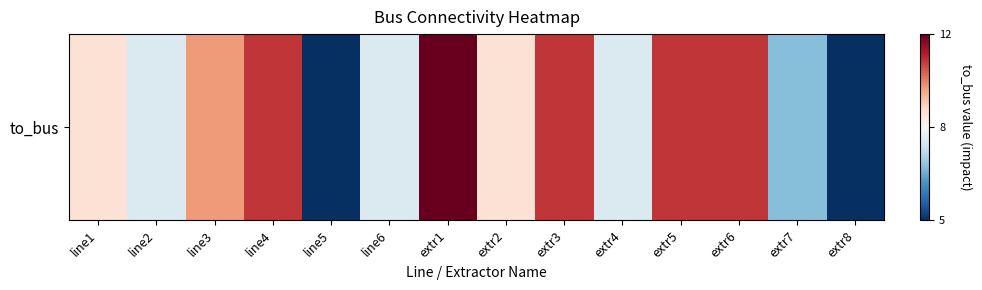

Reading left to right, what are all the values shown in this chart?

line1=9	line2=8	line3=10	line4=11	line5=5	line6=8	extr1=12	extr2=9	extr3=11	extr4=8	extr5=11	extr6=11	extr7=7	extr8=5